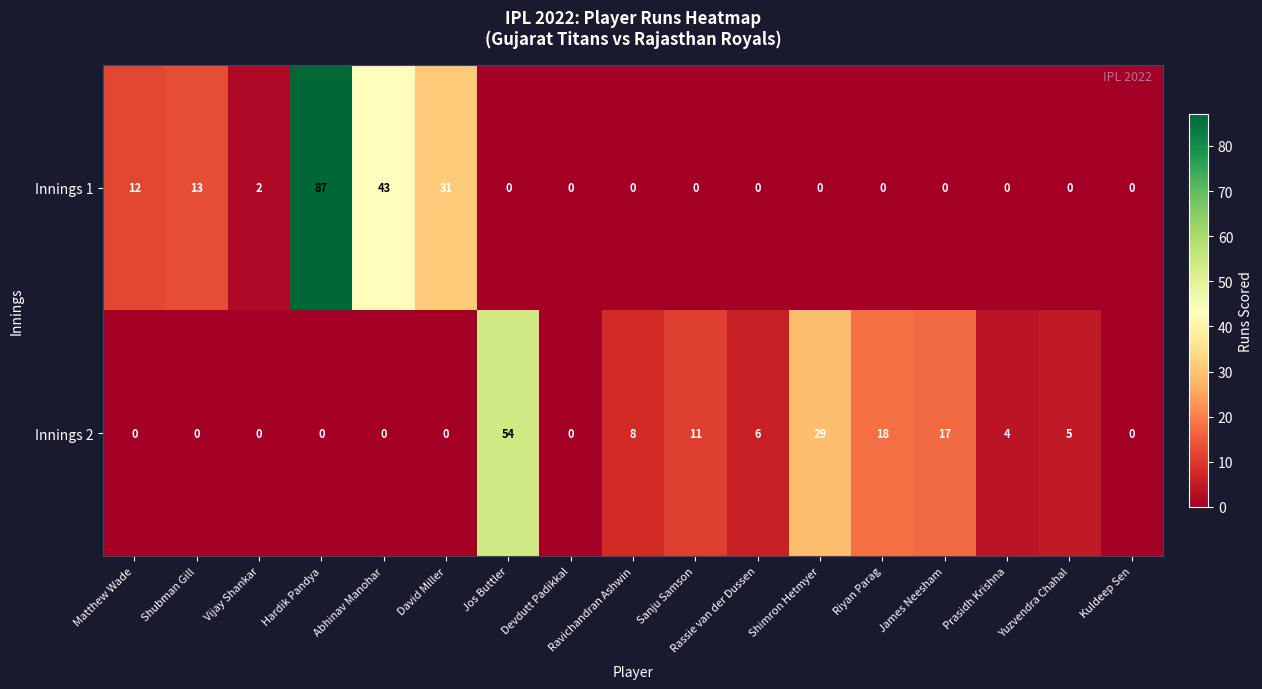

List the series in order of their peak value, highest first.

Innings 1, Innings 2